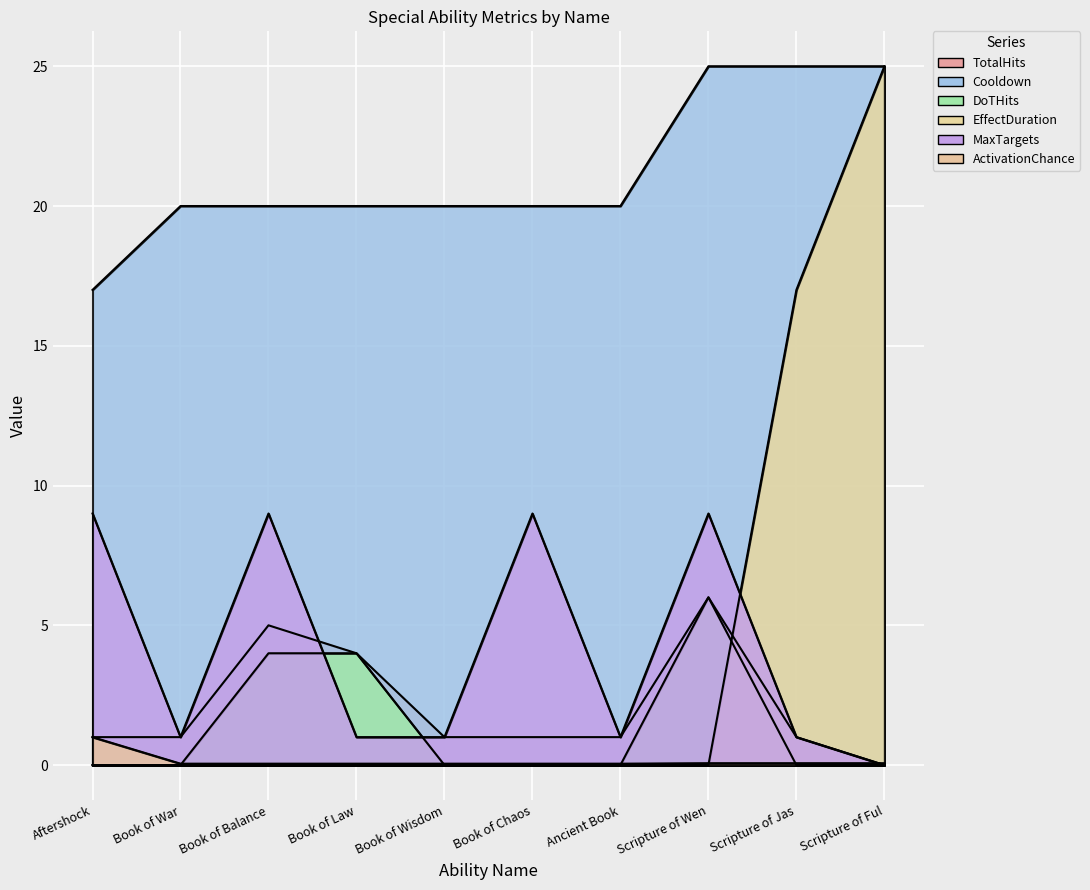

True or false: DoTHits has a value of 0.0 at Book of War.

True